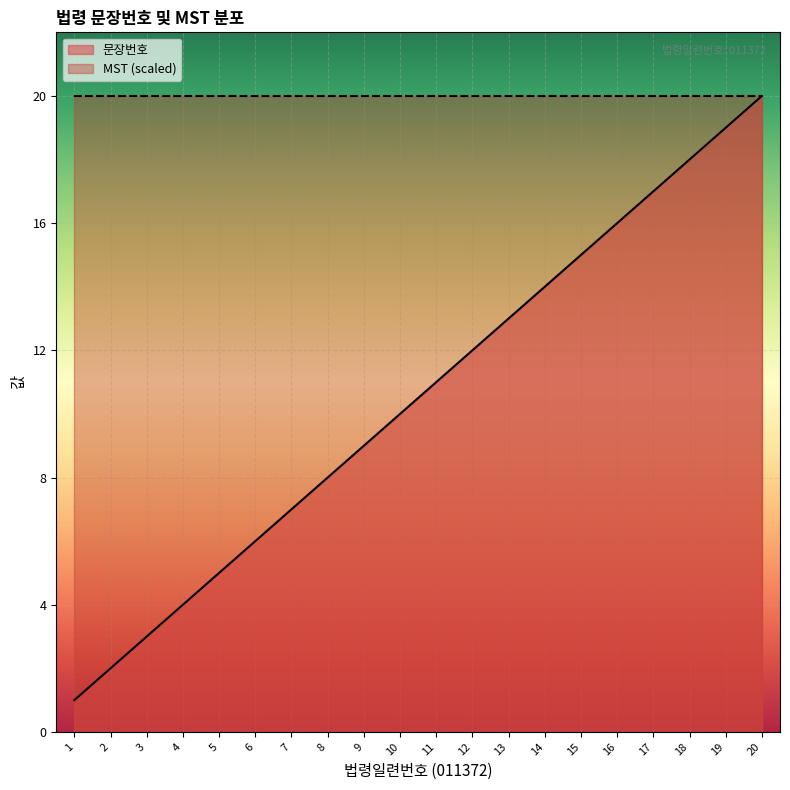

What is the sum of all values?

210